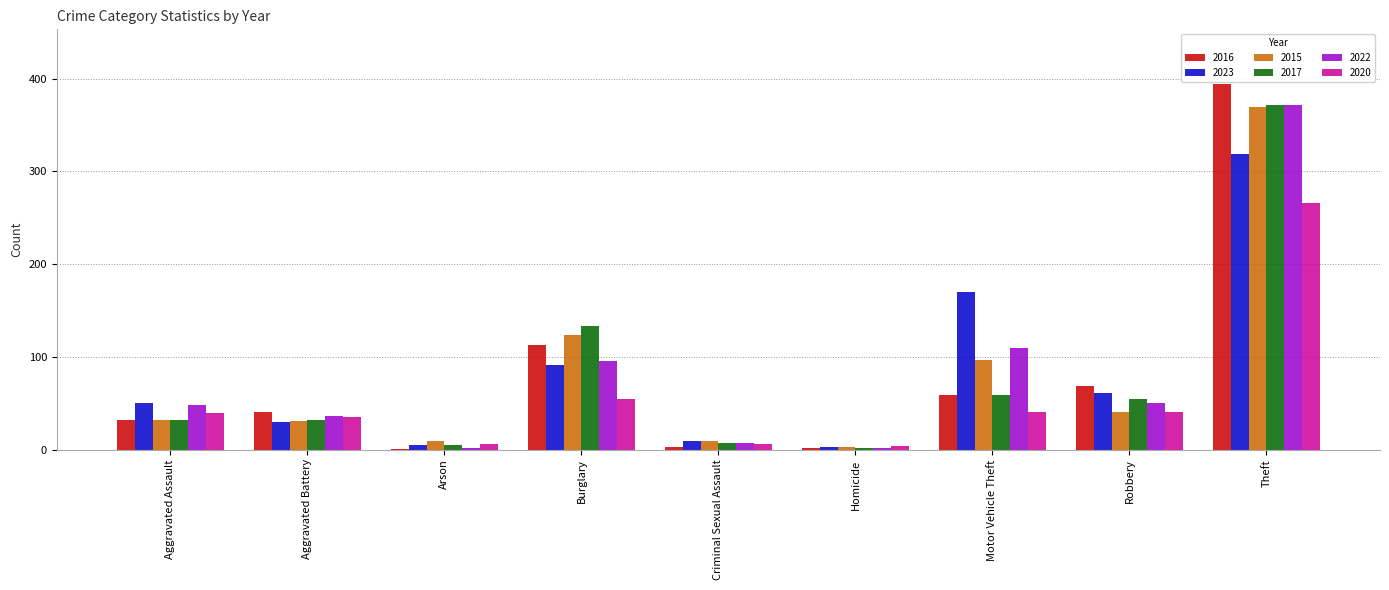

The 2022 series shows 110 at Motor Vehicle Theft. True or false?

True